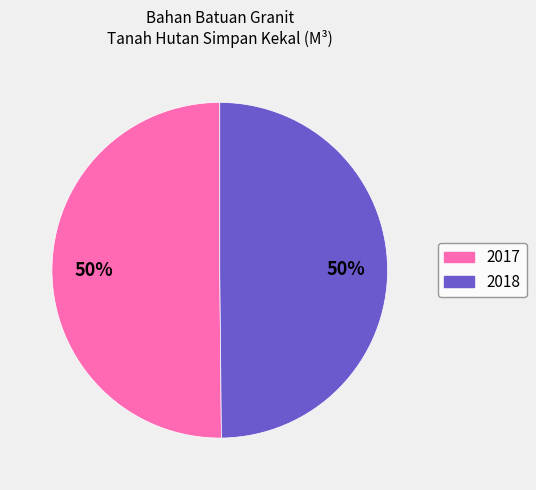

Is it true that 2018 is 50% of the pie?

True